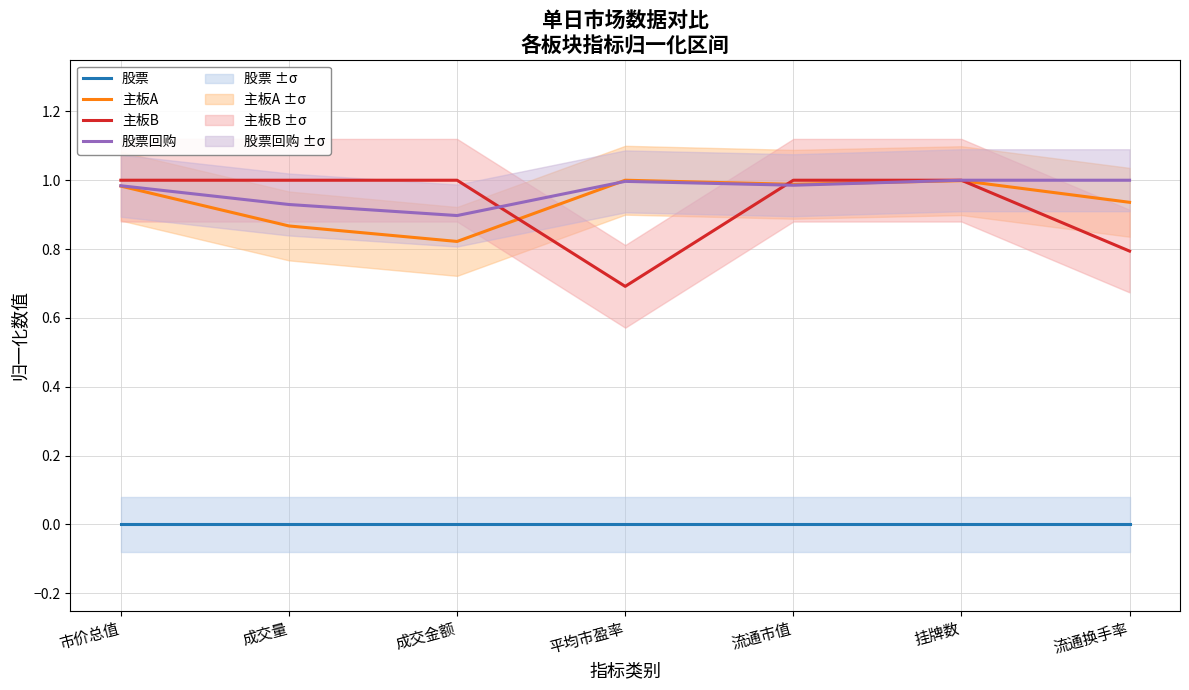

At which category does the chart reach its minimum across all series?

市价总值